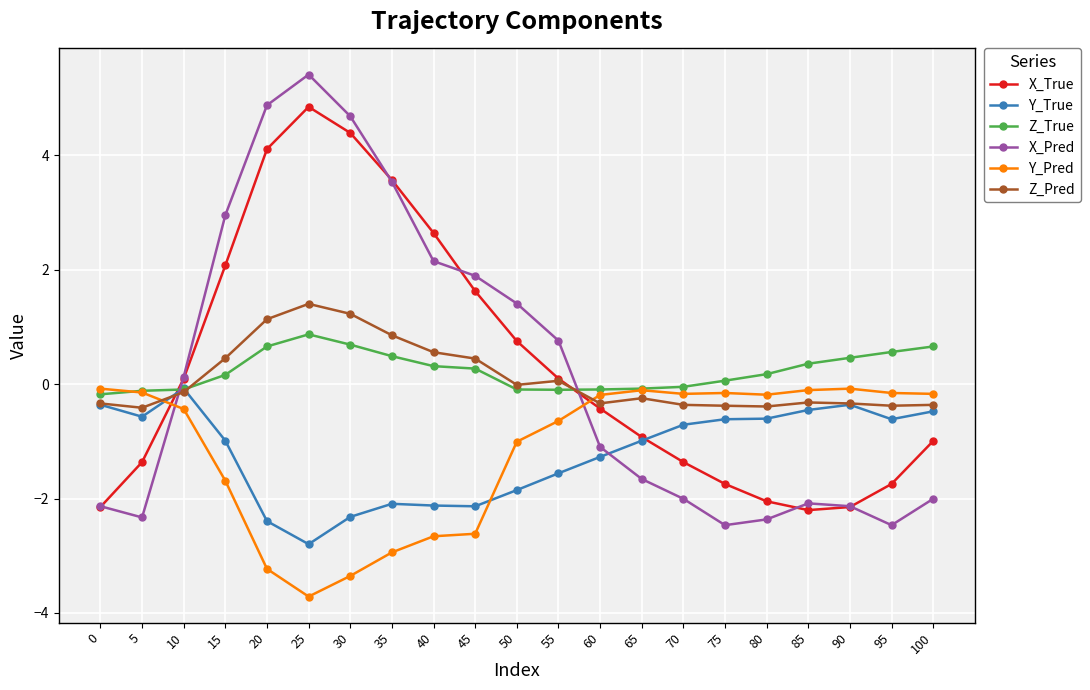

Which category has the highest value across all series?

25